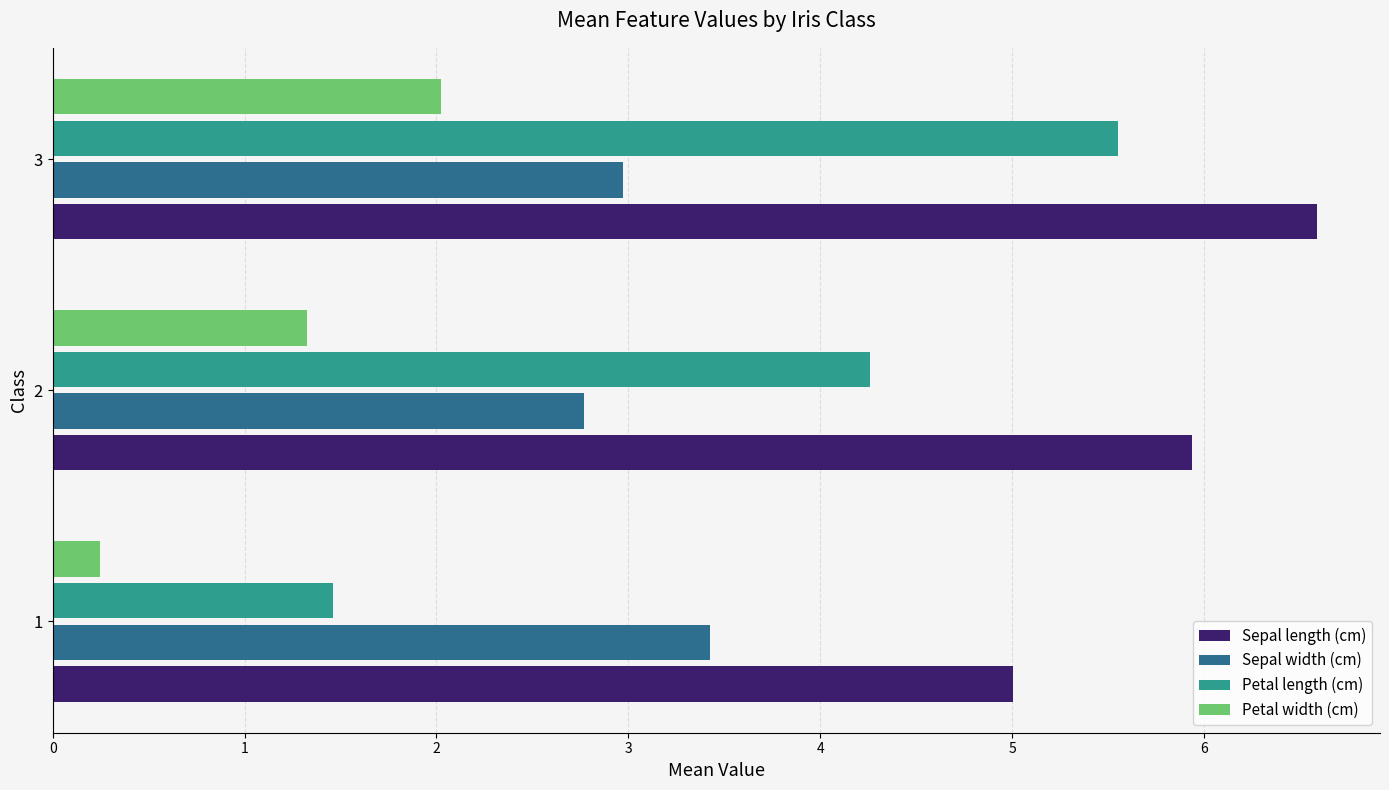

Rank the categories by Sepal width (cm) value from highest to lowest.

1, 3, 2